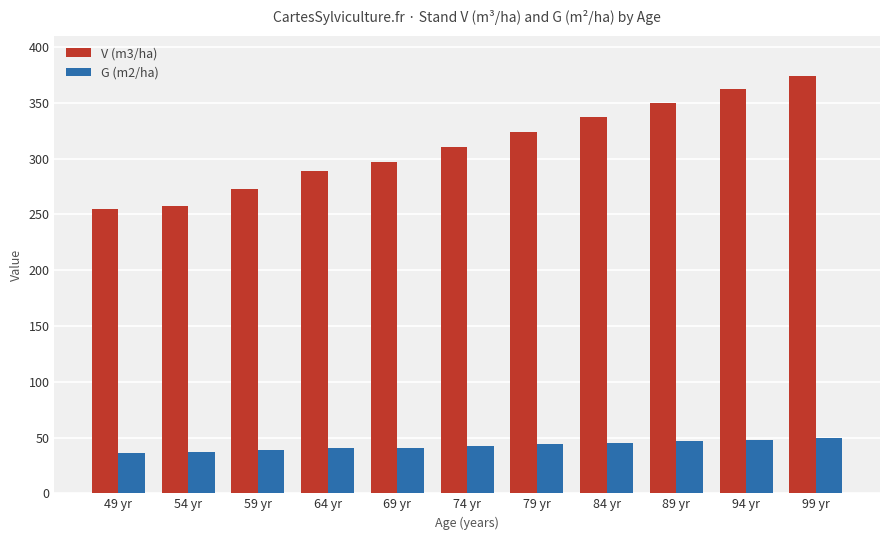

What is the maximum value for G (m2/ha)?

49.3